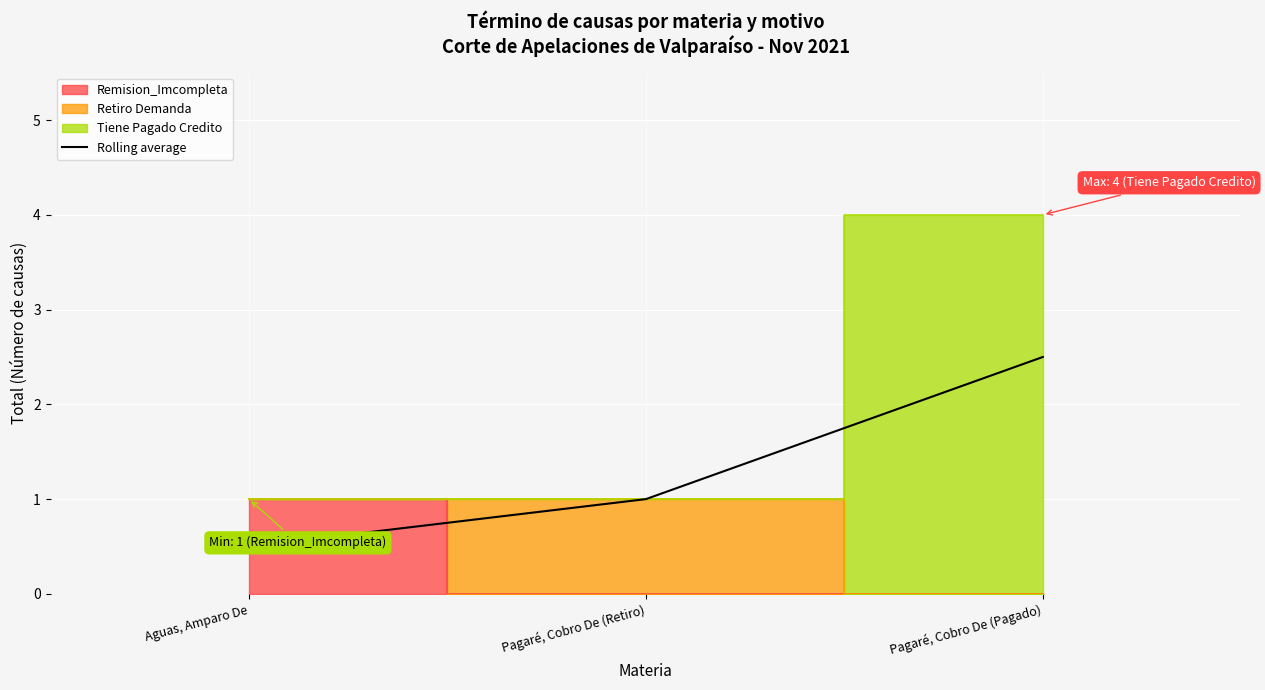

List the labels in order of value, largest first.

Pagaré, Cobro De (Pagado), Pagaré, Cobro De (Retiro), Aguas, Amparo De